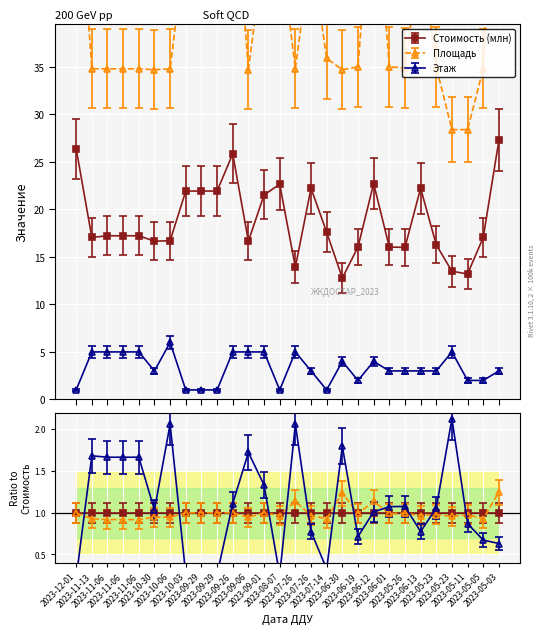

Rank the series by their average value, from highest to lowest.

Площадь, Стоимость (млн), Этаж